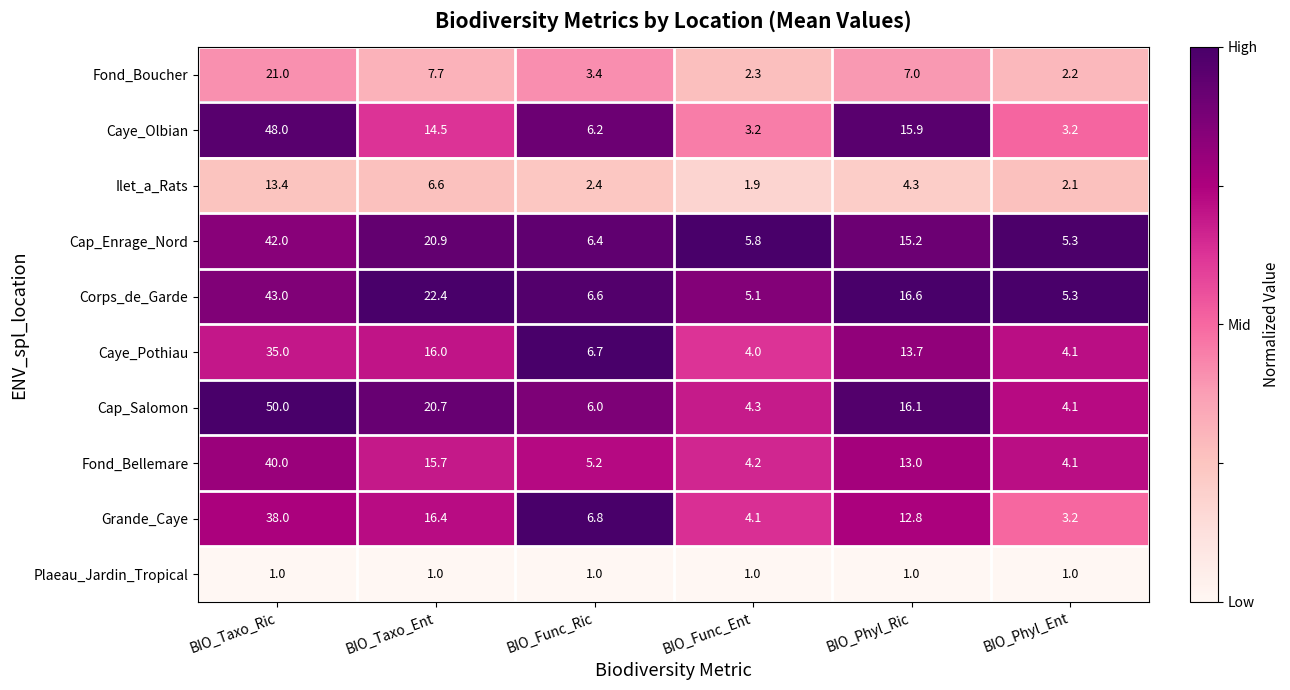

Which series has the widest spread of values?

Cap_Salomon